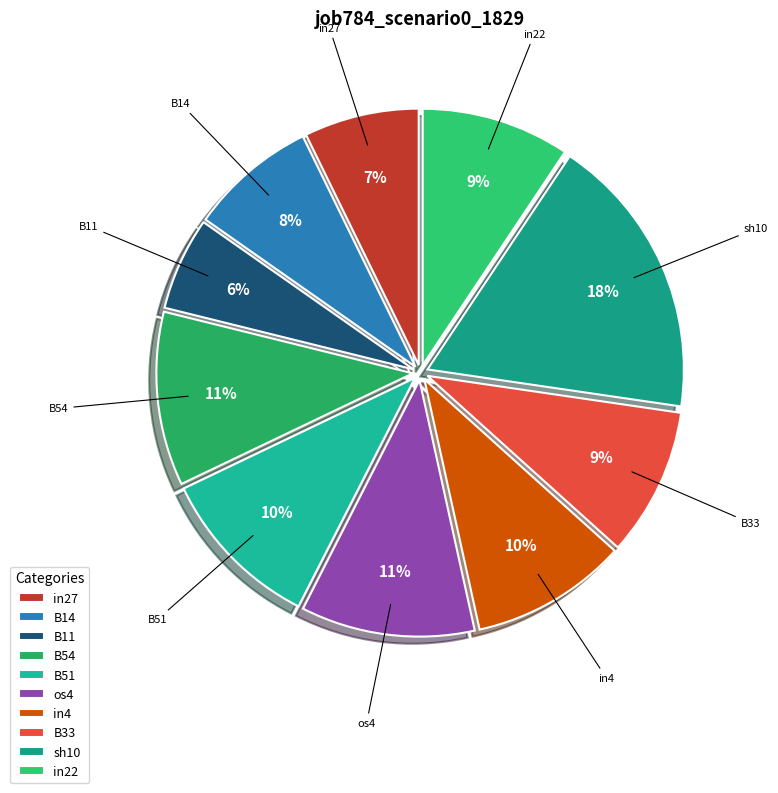

To the nearest percent, what portion does sh10 represent?

18%